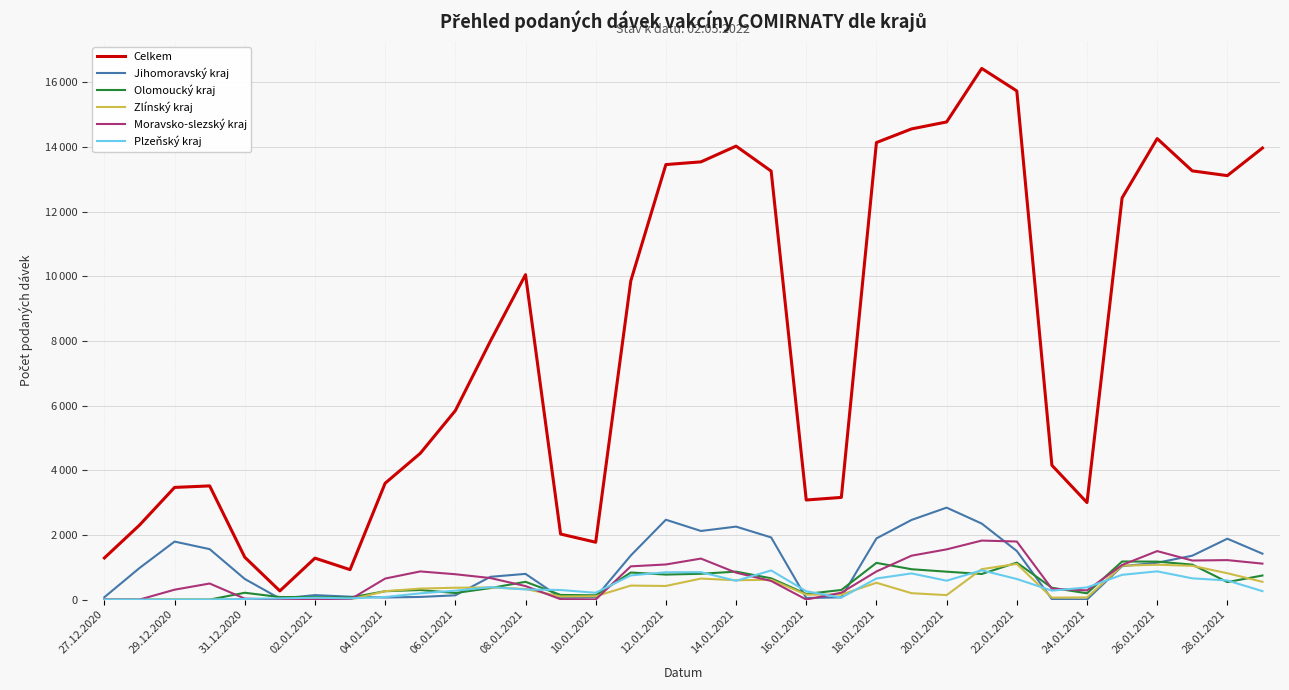

What are all the series names shown in the legend?

Celkem, Jihomoravský kraj, Olomoucký kraj, Zlínský kraj, Moravsko-slezský kraj, Plzeňský kraj